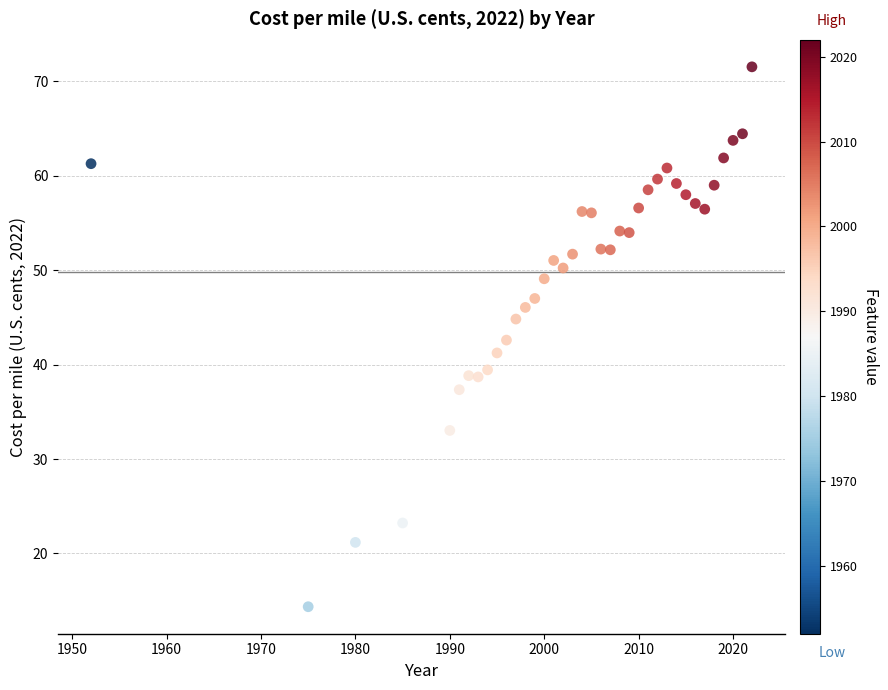

What is the range of X values (max minus min)?

70.0